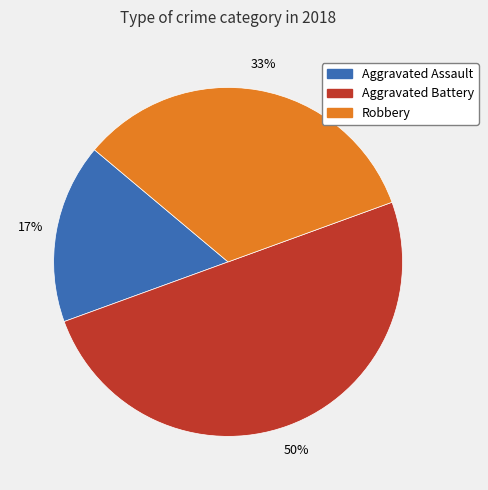

To the nearest percent, what is the difference between the largest and smallest slice percentages?

33%